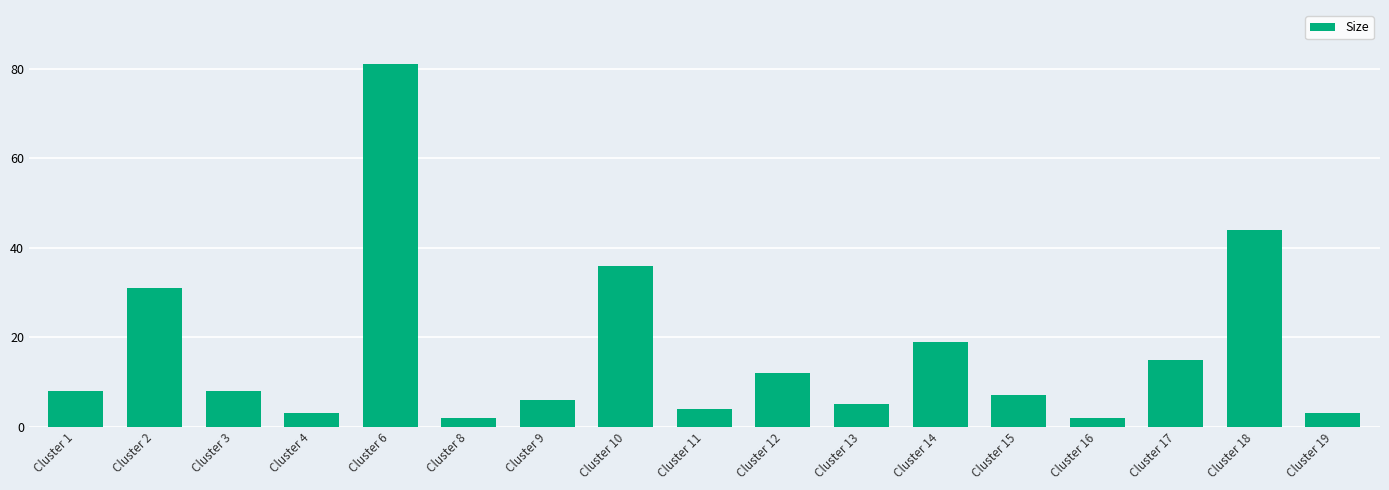

What is the ratio of the value at Cluster 2 to the value at Cluster 10?

0.9